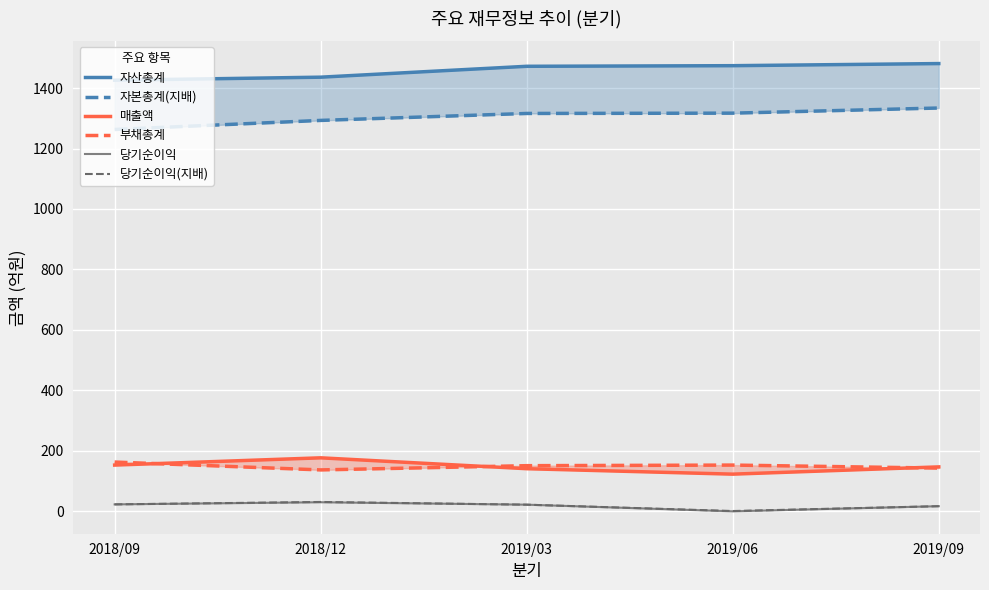

How many data points does each series have?

5